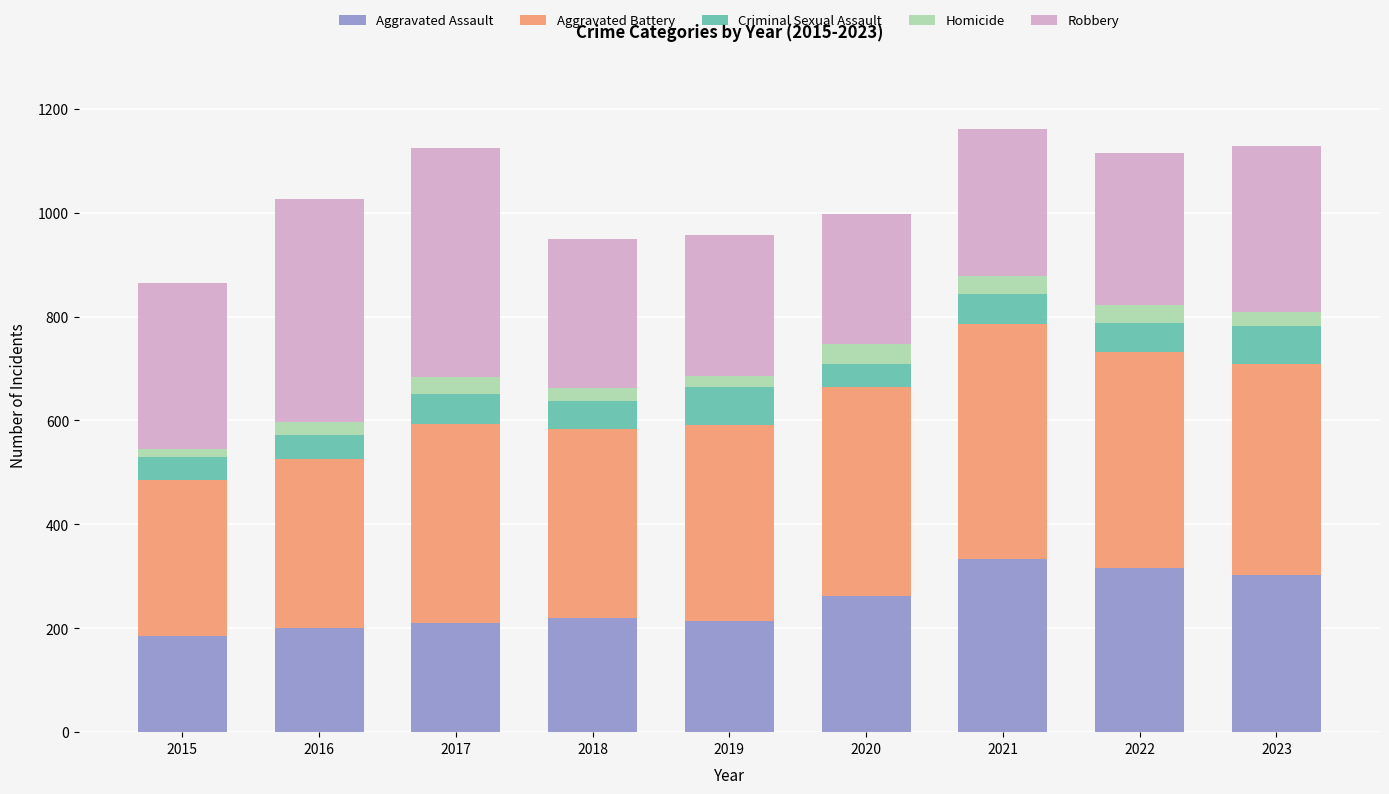

What is the sum of the Aggravated Assault values at 2020 and 2023?

565